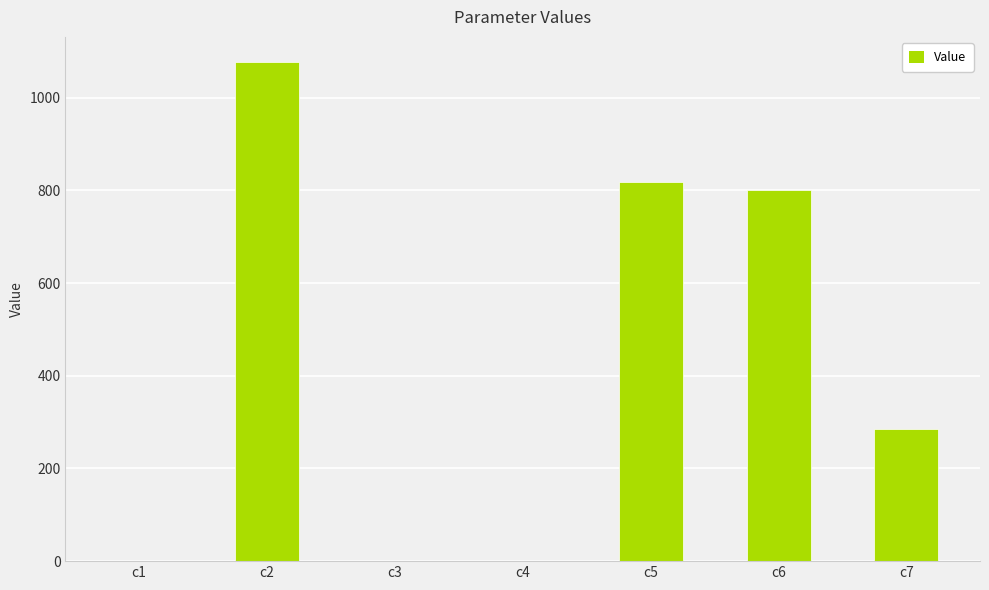

What is the greatest value displayed?

1077.4